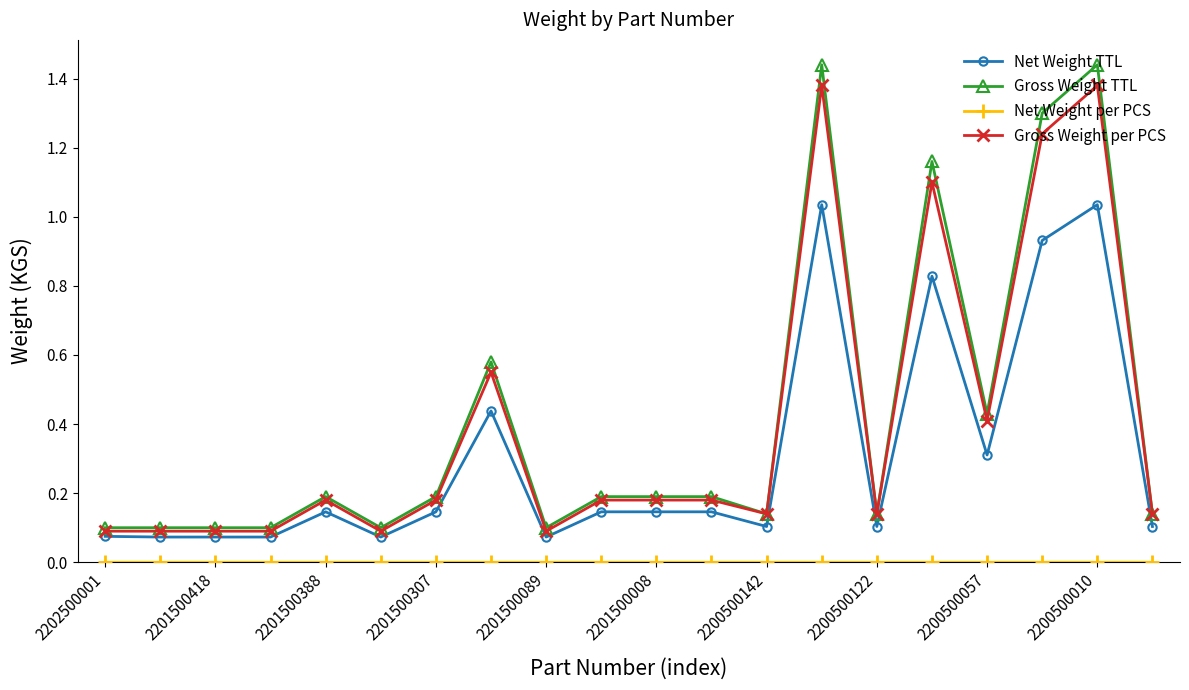

Which series has the widest spread of values?

Gross Weight TTL